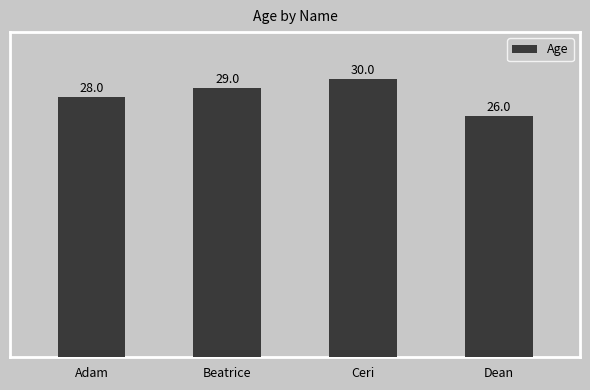

What is the sum of the values at Beatrice and Adam?

57